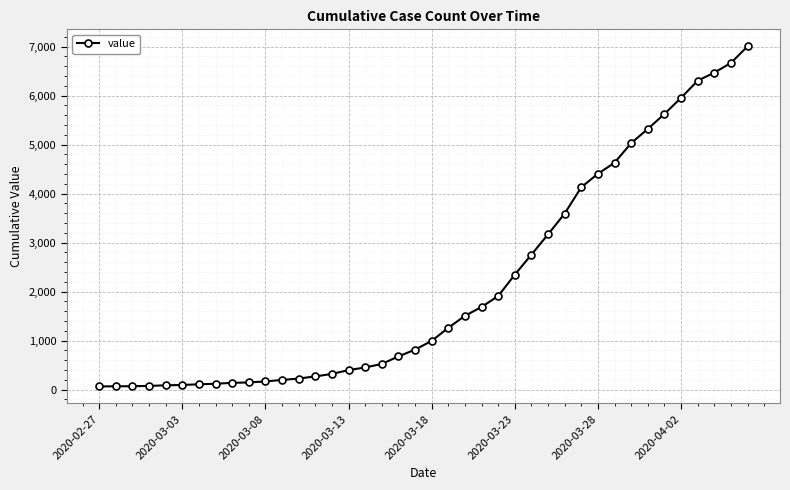

What is the maximum value shown in the chart?

7004